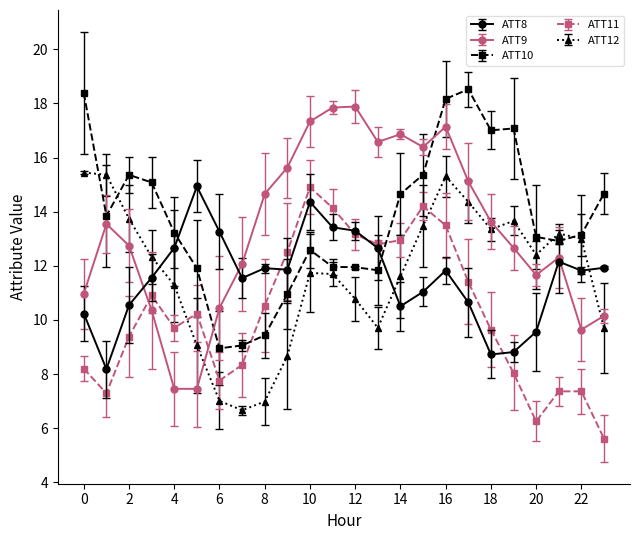

At how many categories does at least one series exceed 6?

24